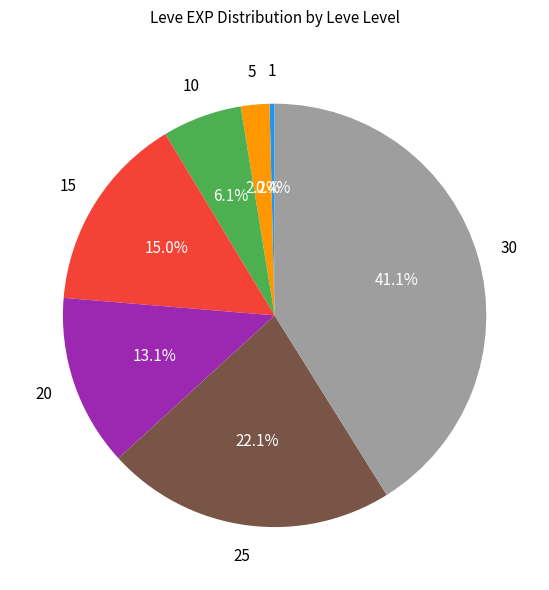

To the nearest percent, what is the difference between the largest and smallest slice percentages?

41%